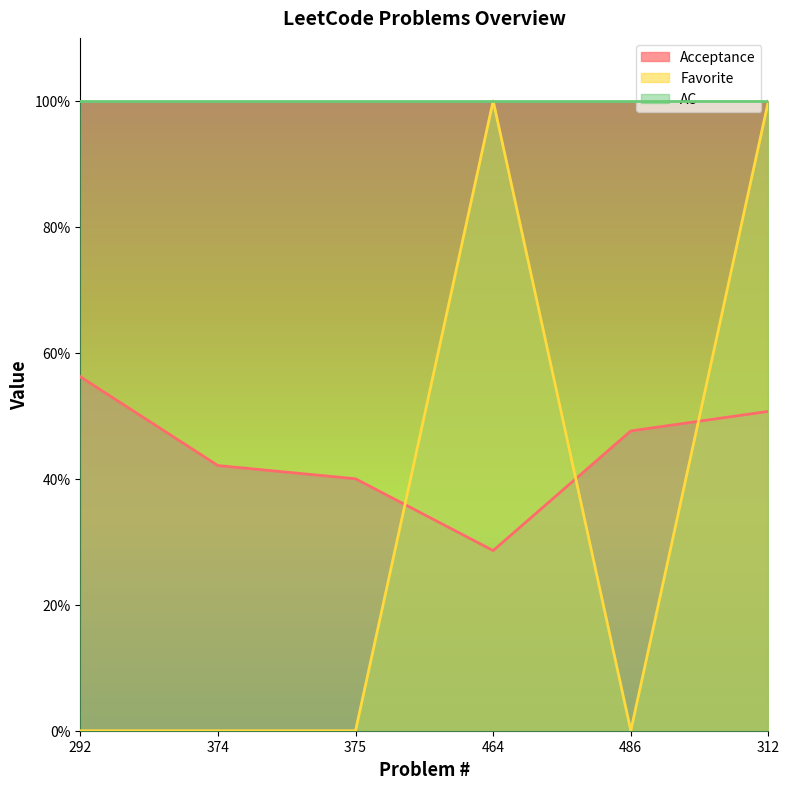

The Acceptance series shows 0.2 at 374. True or false?

False